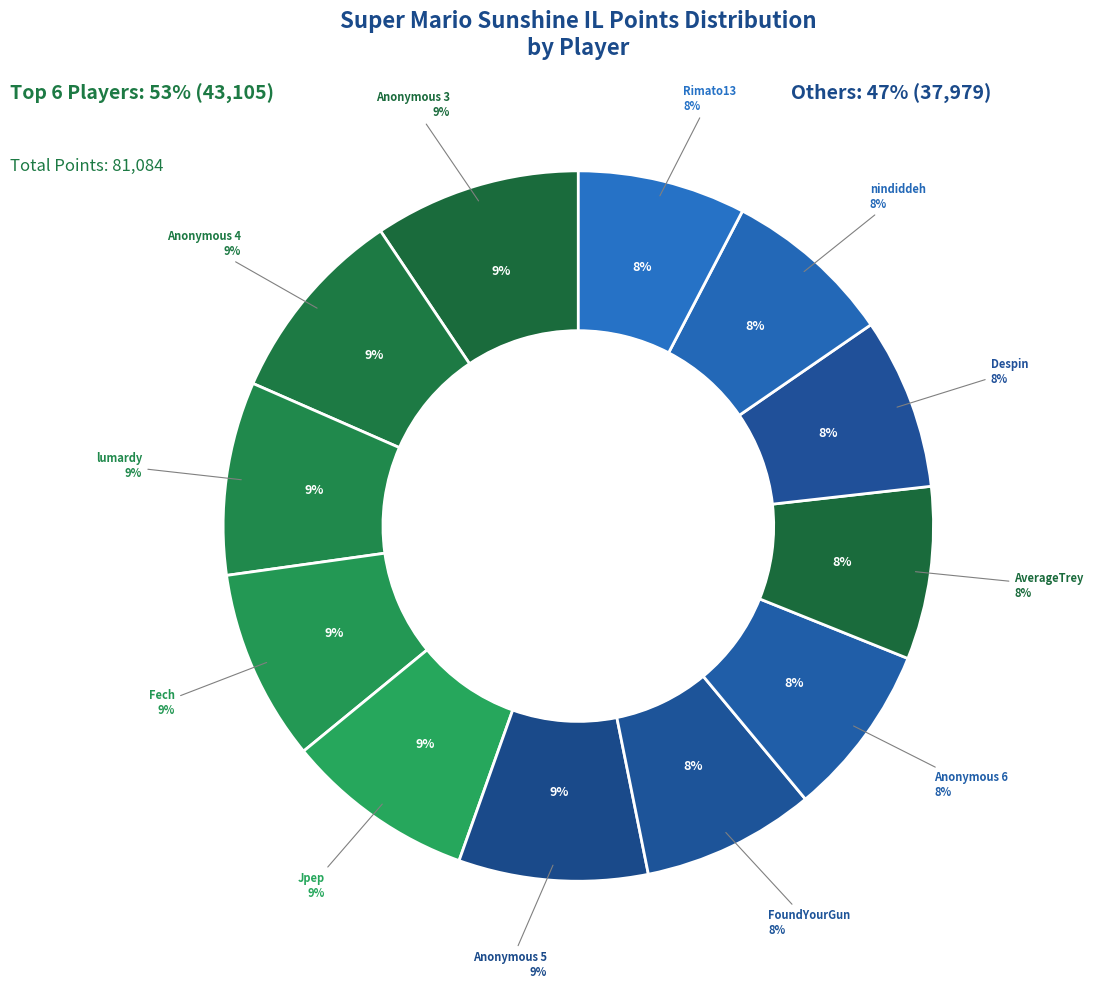

Does any single category account for the majority?

No